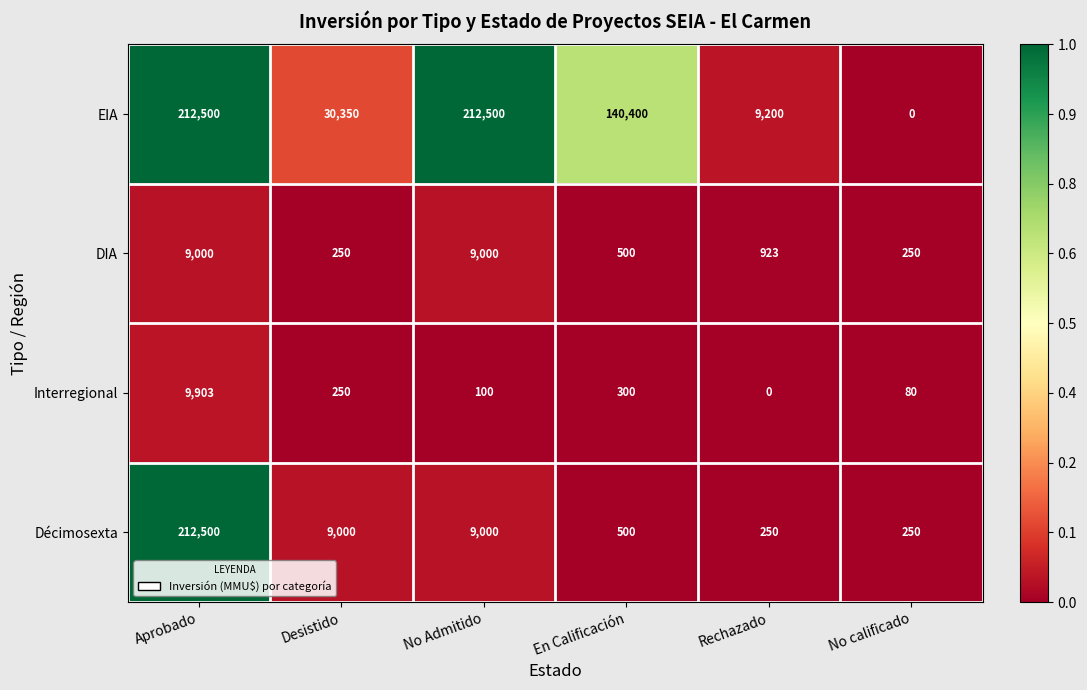

Rank the categories by Interregional value from lowest to highest.

Rechazado, No calificado, No Admitido, Desistido, En Calificación, Aprobado